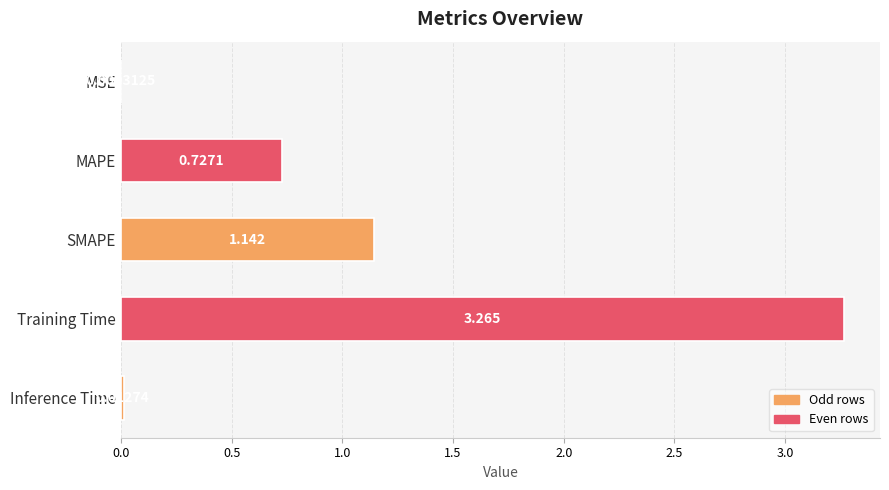

Between SMAPE and MAPE, which is larger?

SMAPE